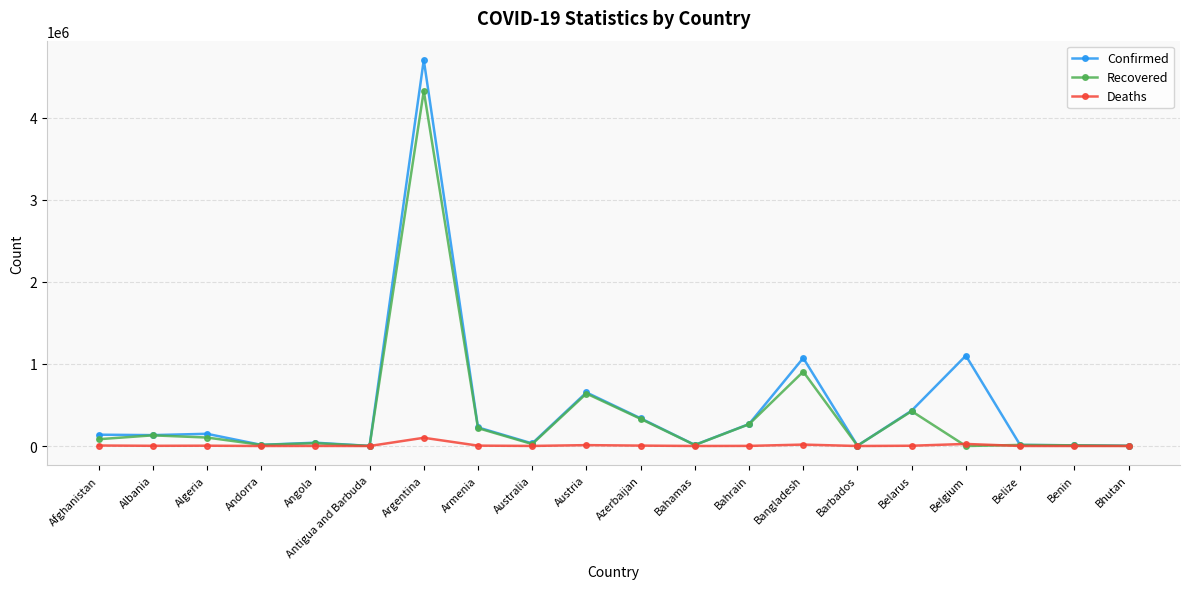

What is the difference between the Recovered values at Antigua and Barbuda and Belgium?

1222